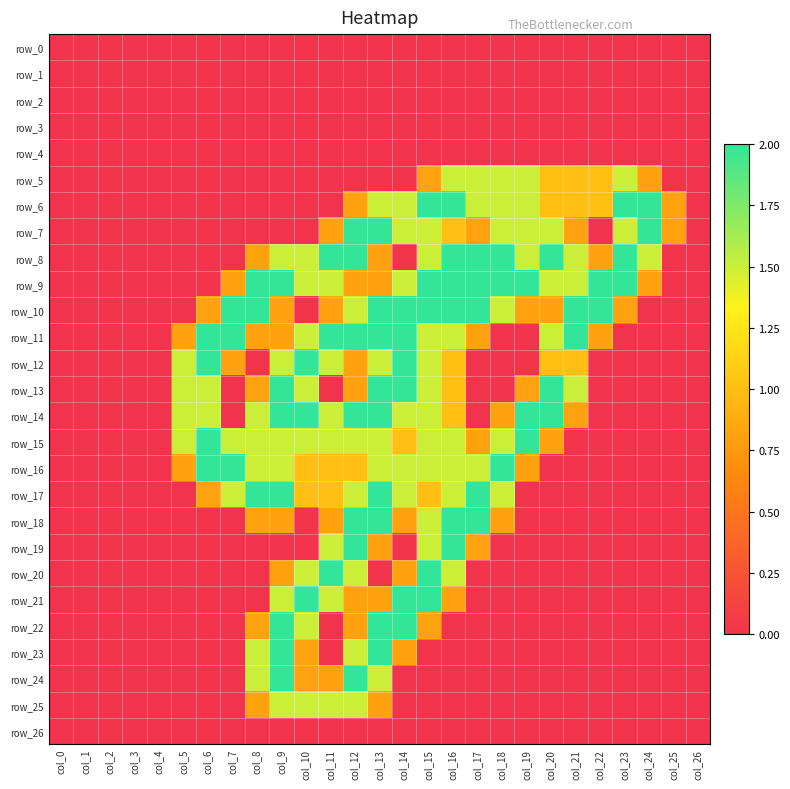

The row_15 series shows 0.0 at col_21. True or false?

True